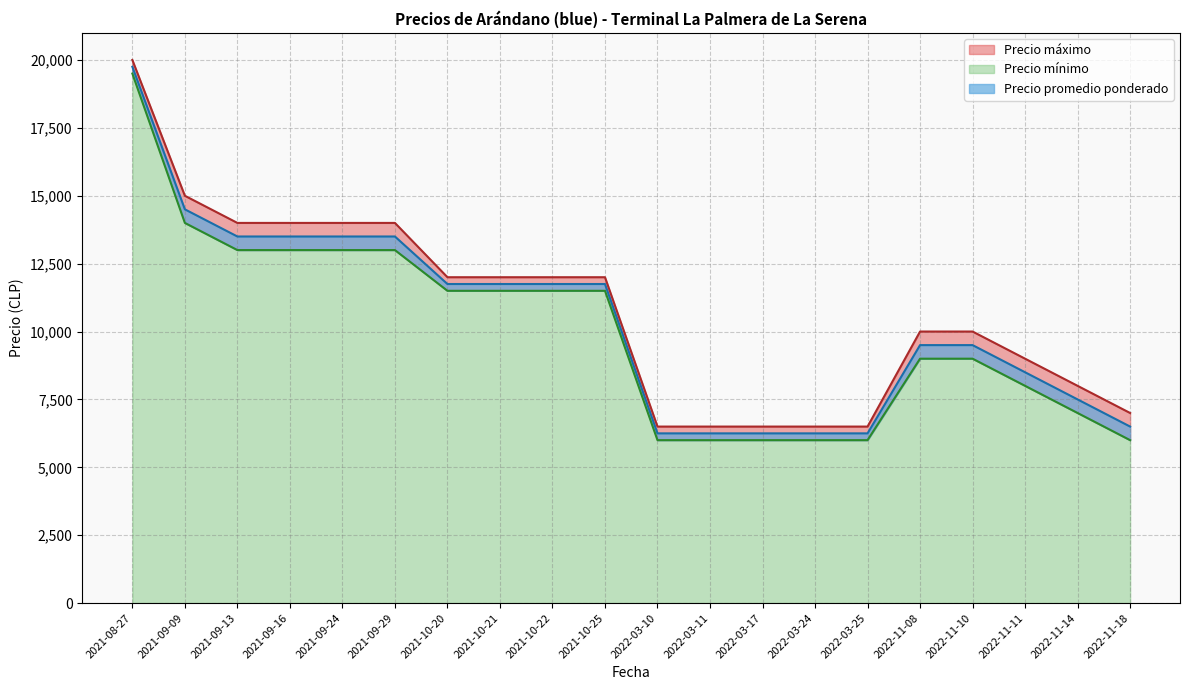

Rank the series at 2021-09-16 from highest to lowest value.

Precio máximo, Precio promedio ponderado, Precio mínimo